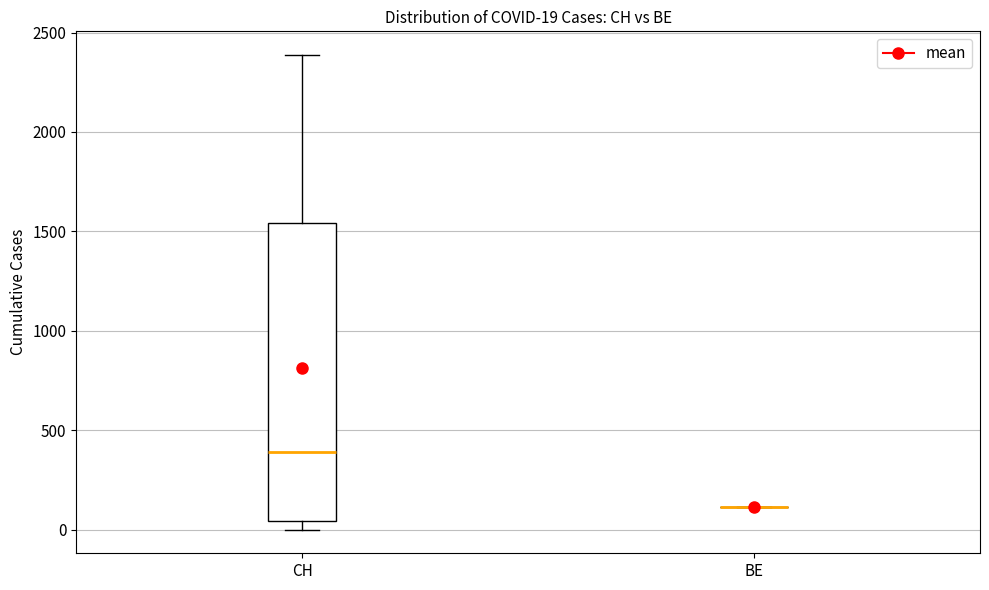

Which box is the tallest, from its lower edge to its upper edge?

CH